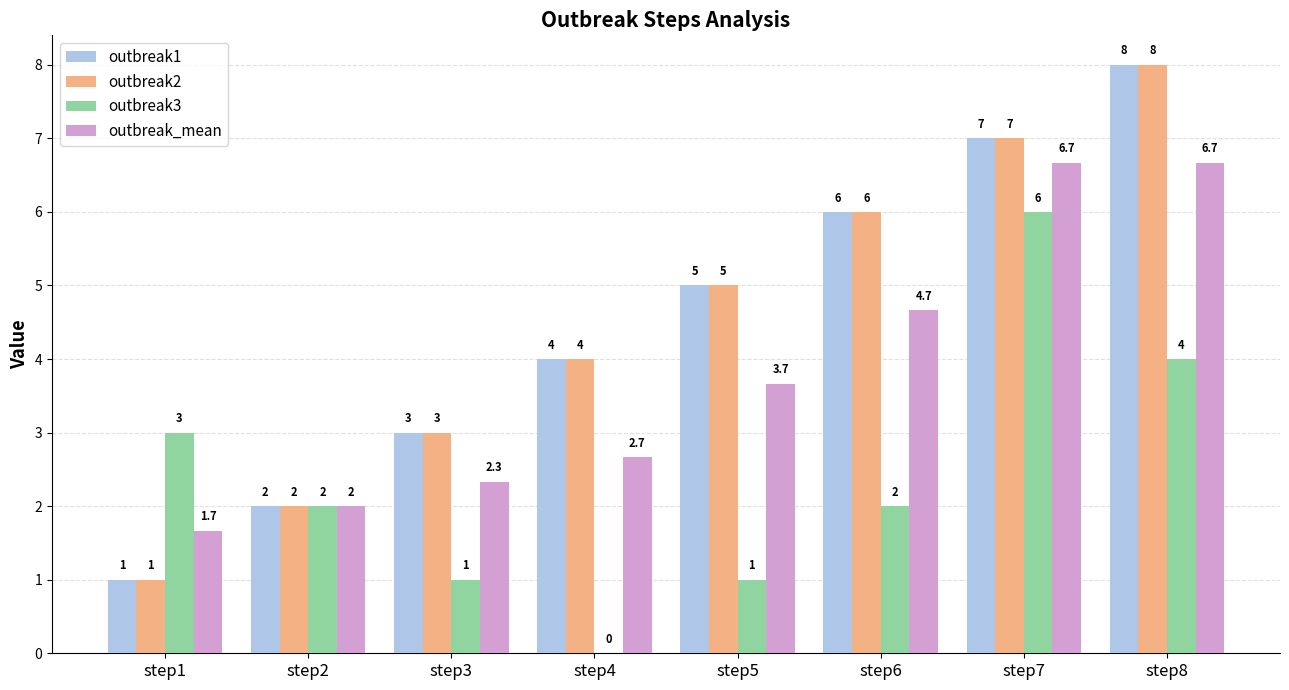

What is the difference between the outbreak_mean values at step2 and step1?

0.3